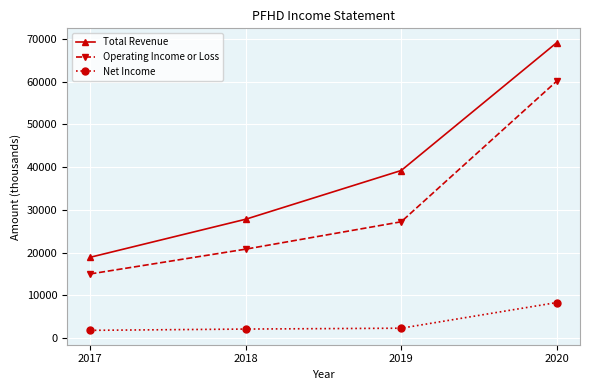

What are all the series names shown in the legend?

Total Revenue, Operating Income or Loss, Net Income